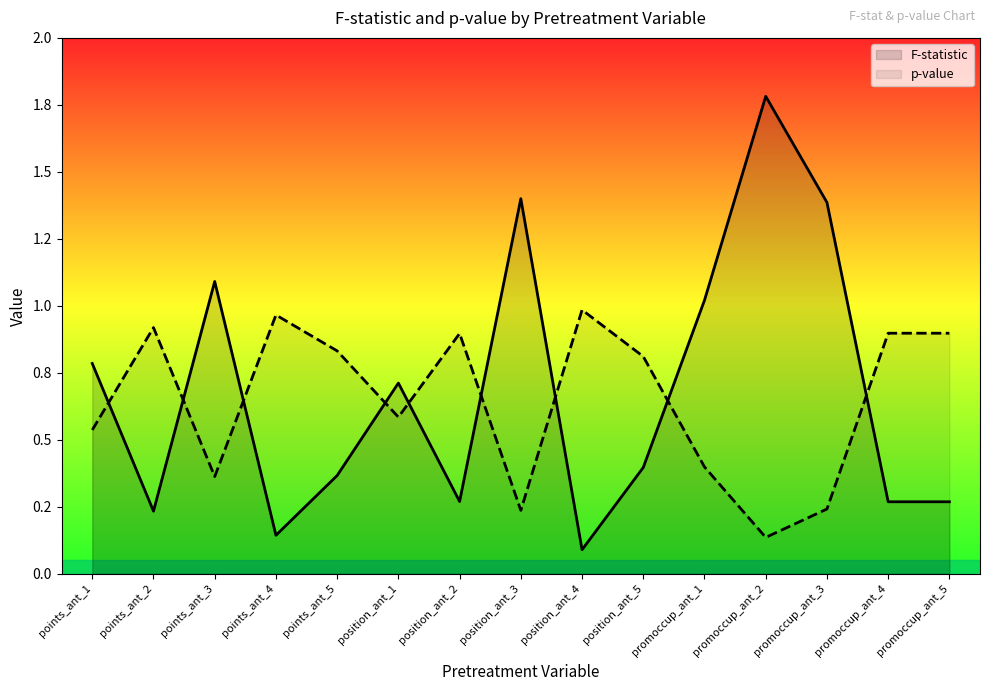

Read the F-statistic value at position_ant_1.

0.7